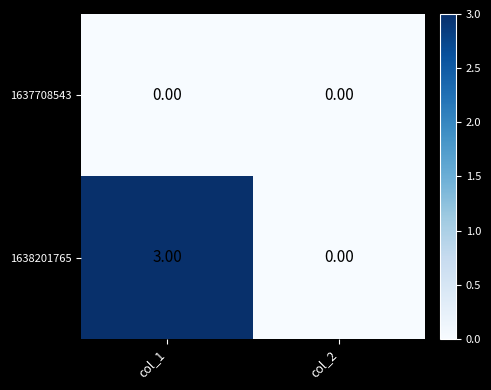

Which series has the largest total across all categories?

1638201765